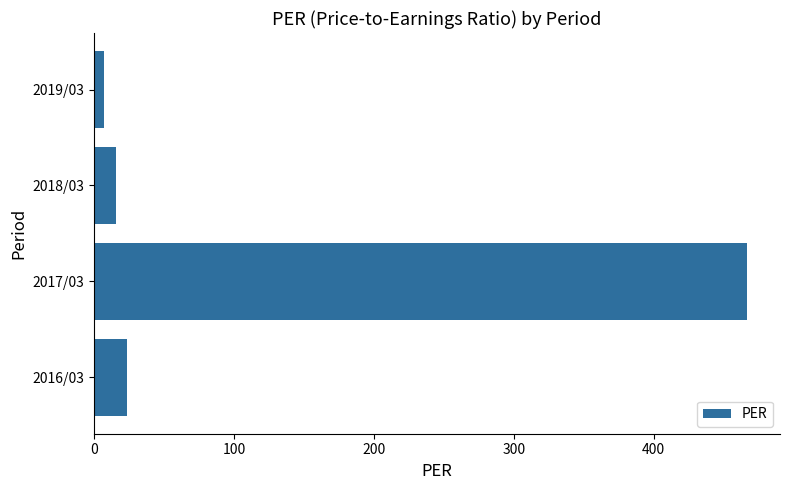

Does the chart contain stacked bars?

No